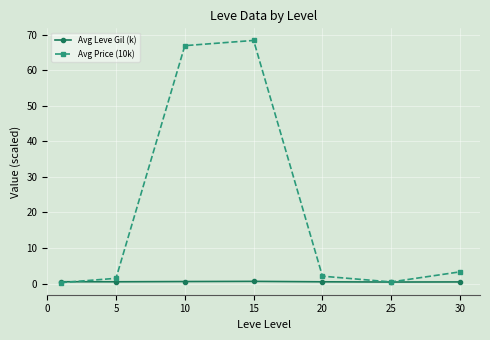

How many lines are shown in the chart?

2